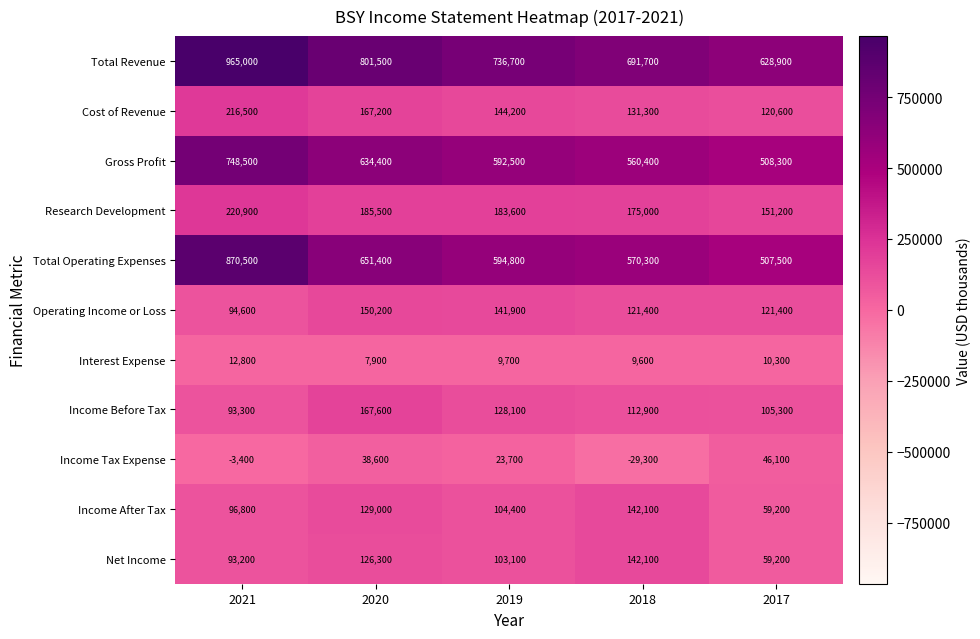

What is the maximum value shown in the chart?

965000